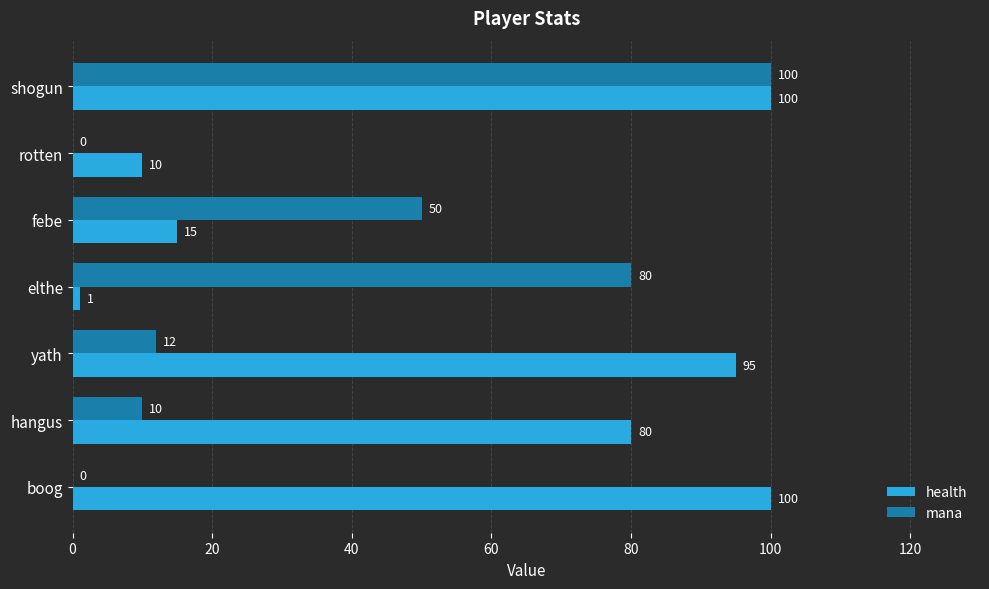

Which series changed the most between febe and boog?

health